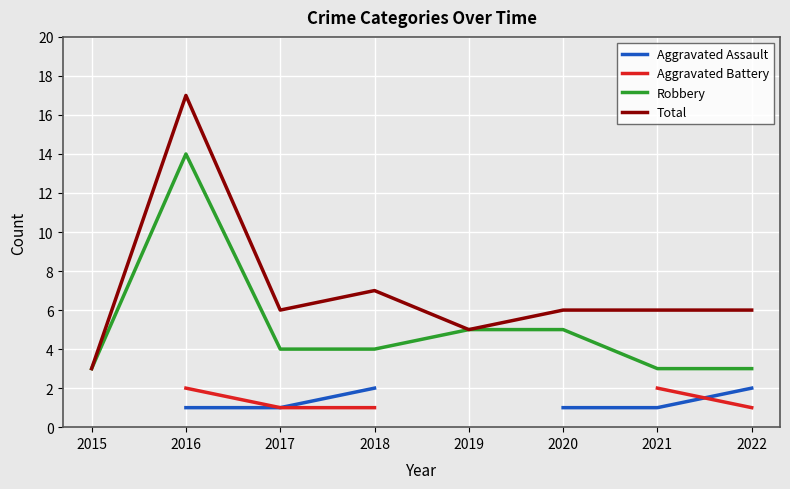

At which category is the sum across all series the highest?

2016